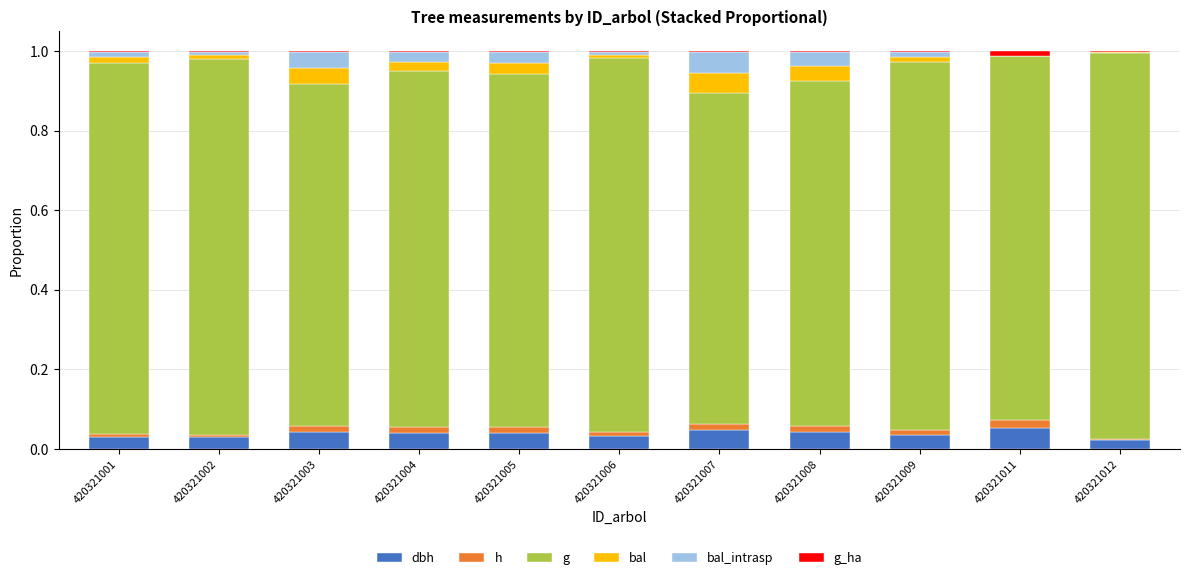

What are all the series names shown in the legend?

dbh, h, g, bal, bal_intrasp, g_ha